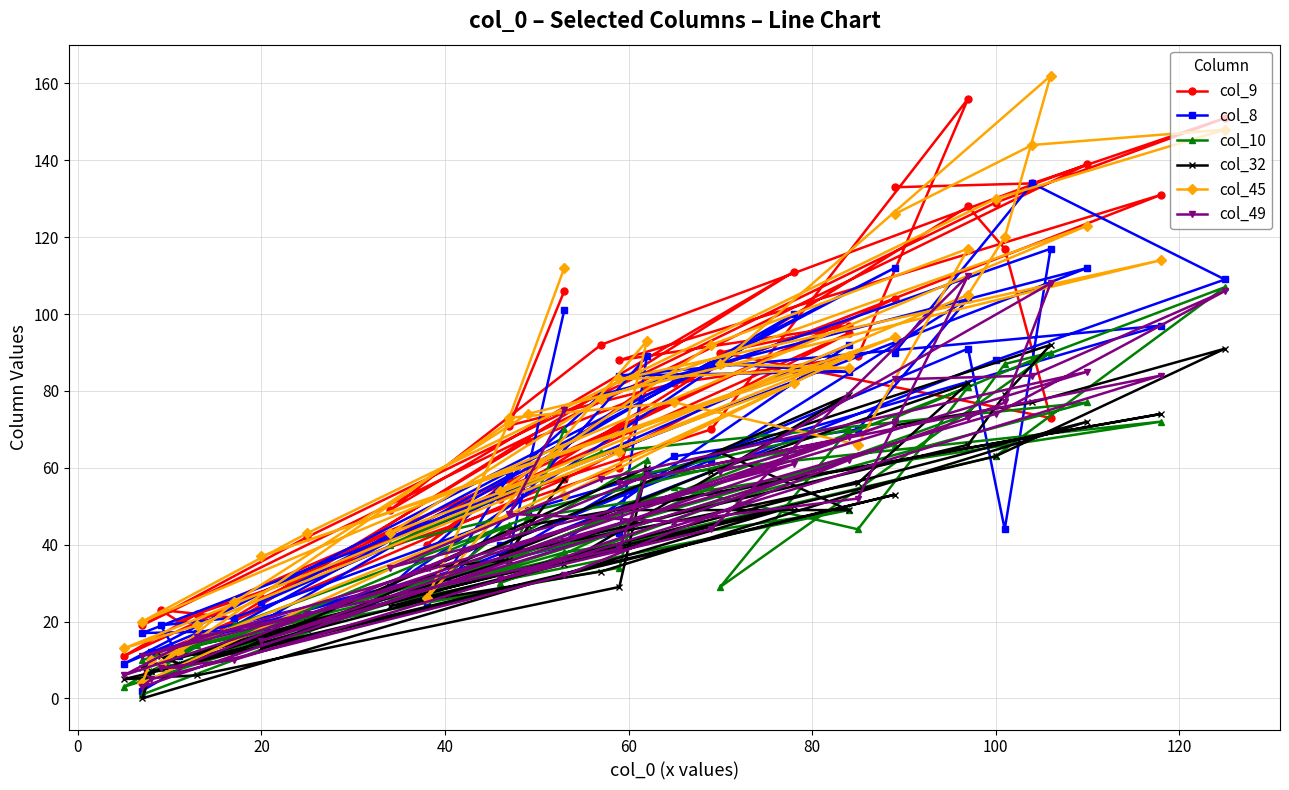

In col_8, how many points are lower than both neighbors (excluding endpoints)?

11